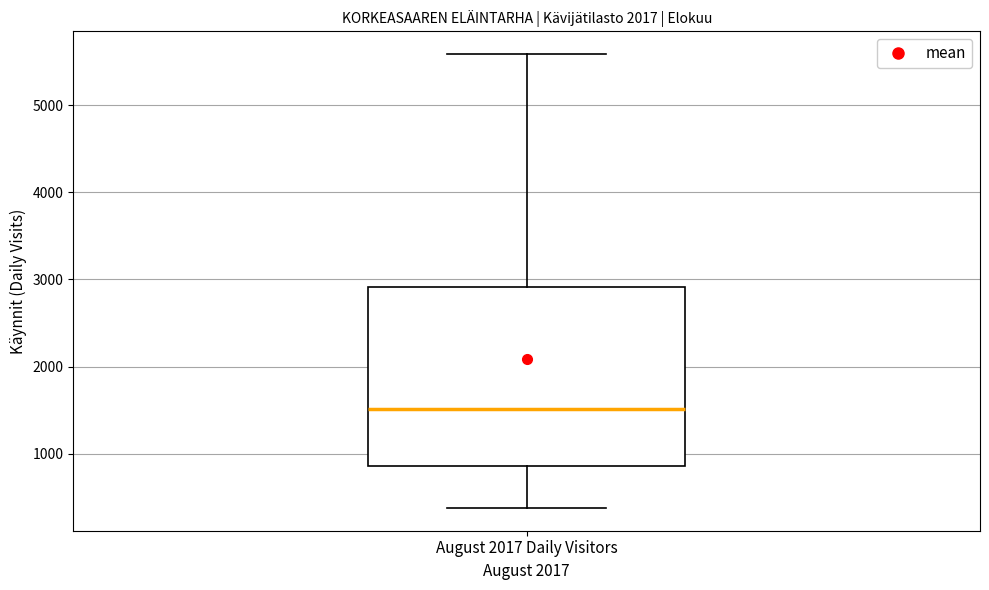

Transcribe this box plot: give where the median line is, the range the box spans, and where the two whiskers end, as read against the y-axis. The values are not printed on the chart, so give them approximately, as read against the axis.

median 1500, box 900 to 2900, whiskers 400 to 5600